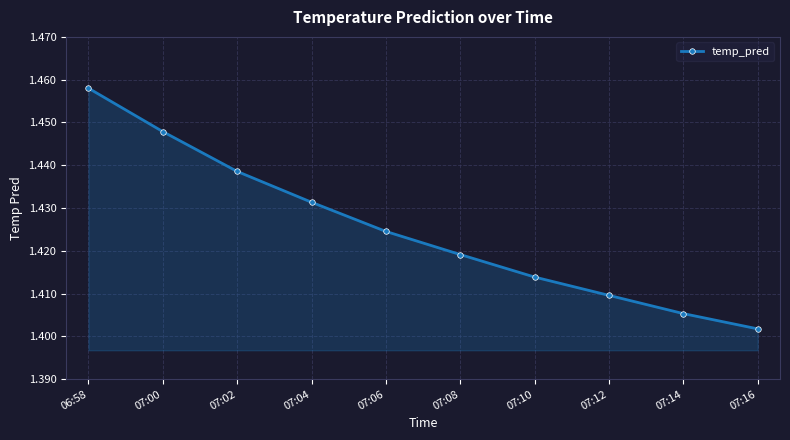

What is the label of the 10th point from the right?

06:58